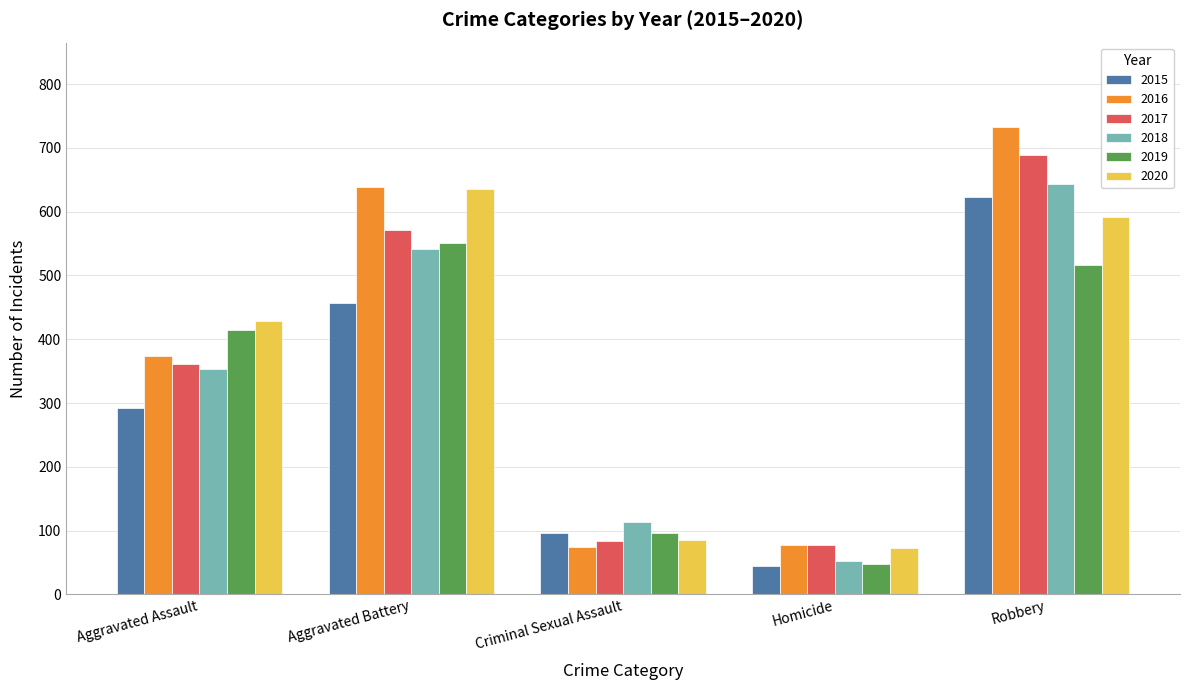

At which label does 2020 reach its minimum?

Homicide